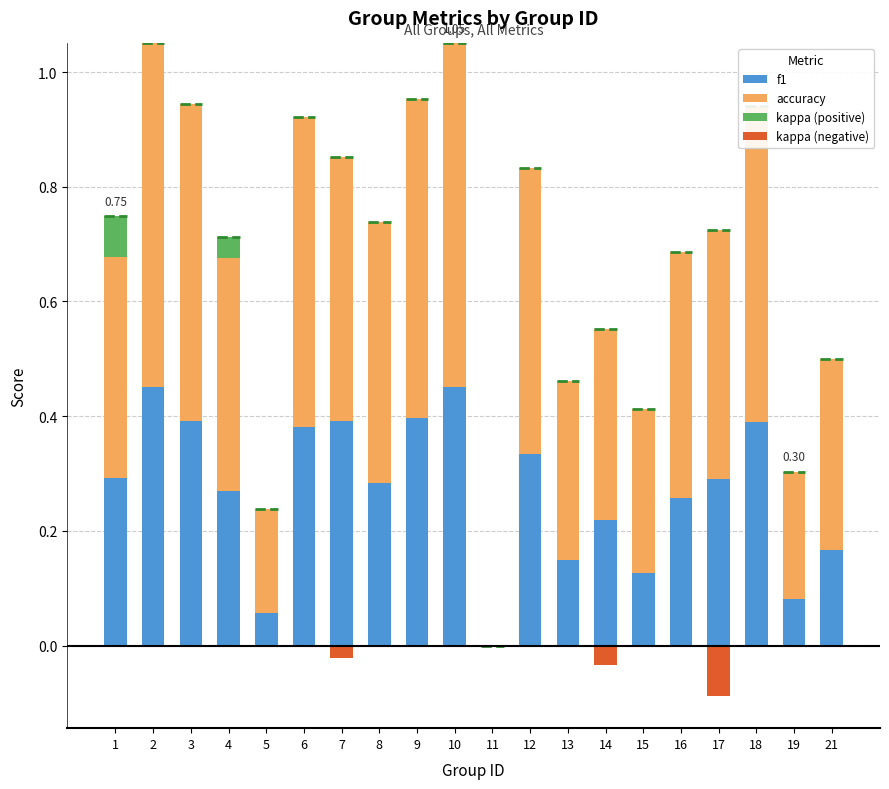

At which category is the sum across all series the highest?

2